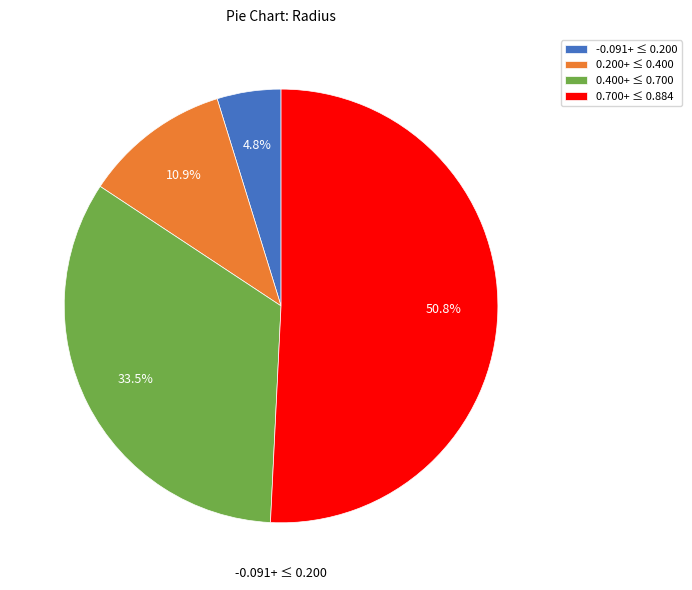

Rank the categories by value from highest to lowest.

0.700+ ≤ 0.884, 0.400+ ≤ 0.700, 0.200+ ≤ 0.400, -0.091+ ≤ 0.200